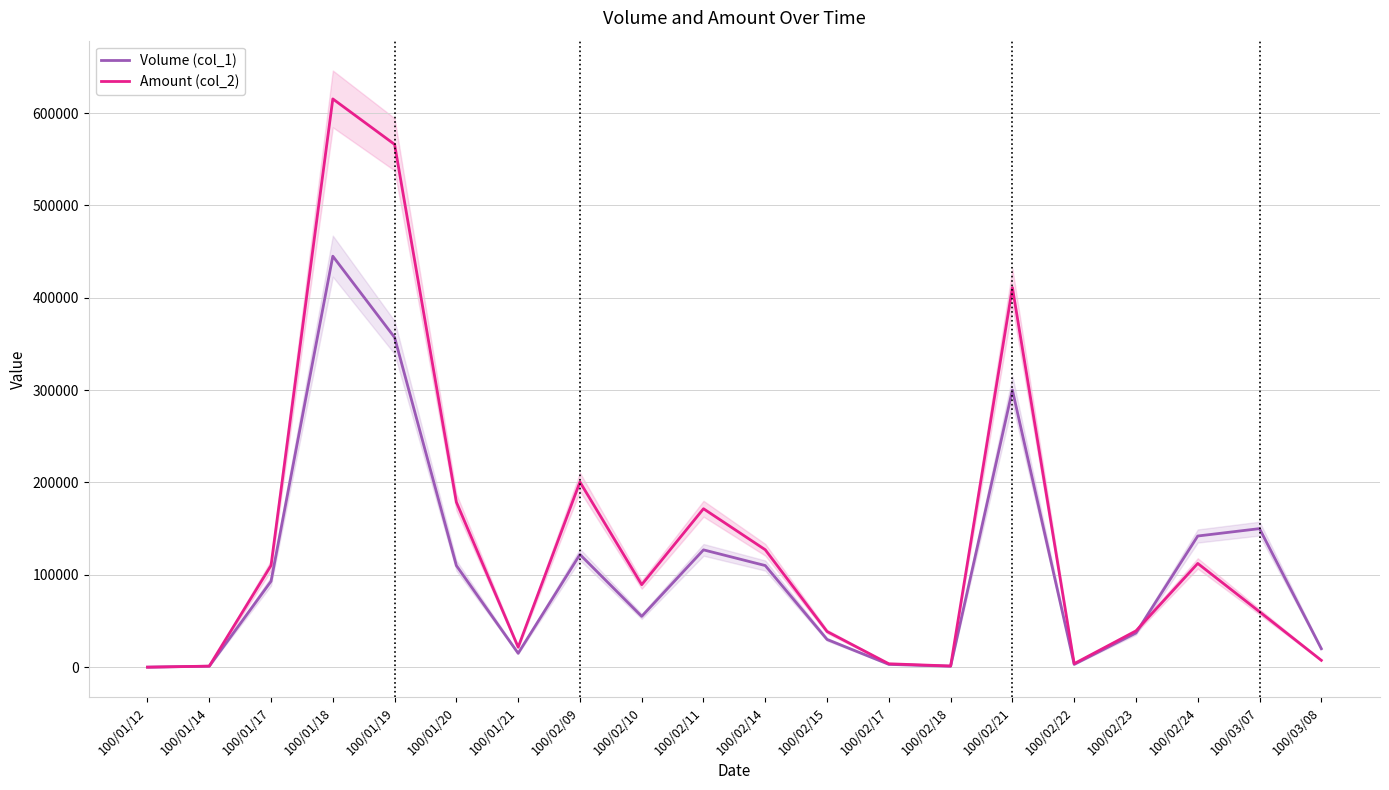

At which label is Volume (col_1) closest to 222500?

100/03/07